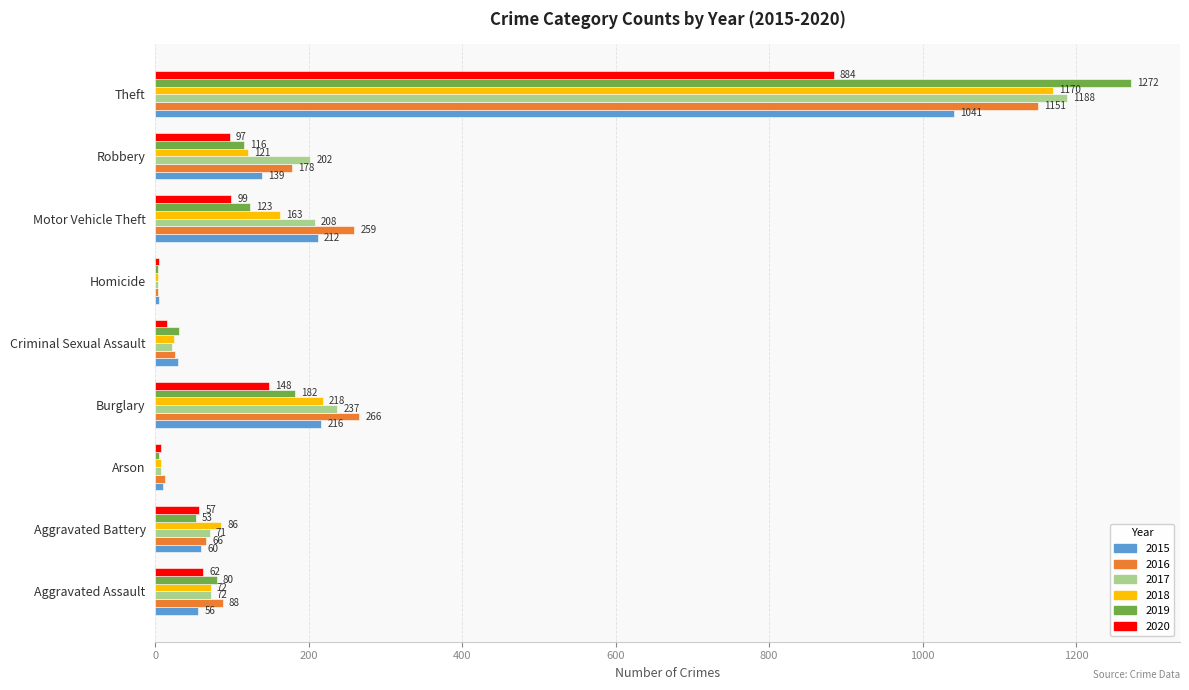

What is the sum of all 2019 values?

1866